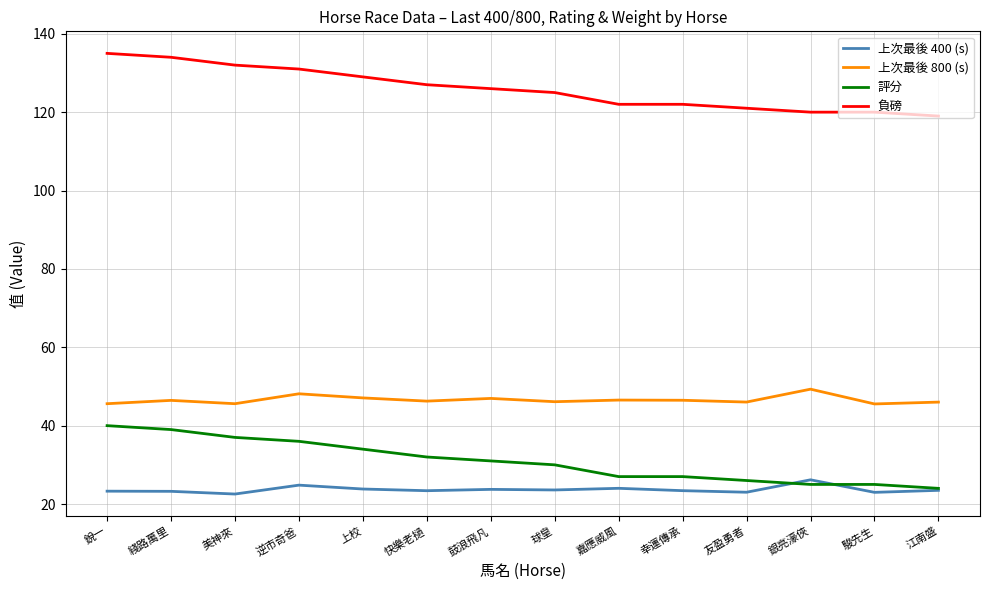

Rank the series by their maximum value, from lowest to highest.

上次最後 400 (s), 評分, 上次最後 800 (s), 負磅